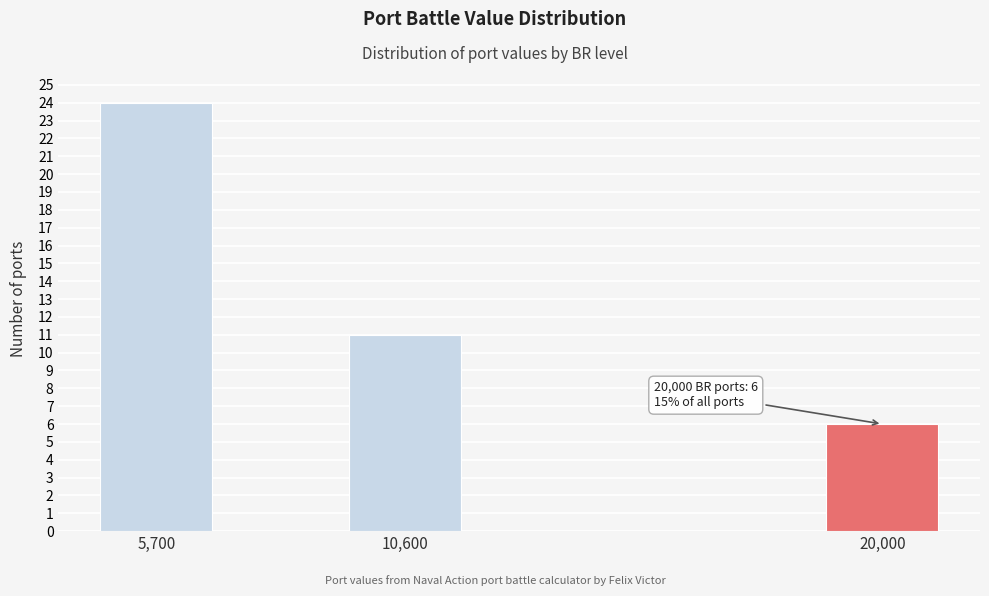

Reading left to right, list all the values displayed in this chart.

24	11	6